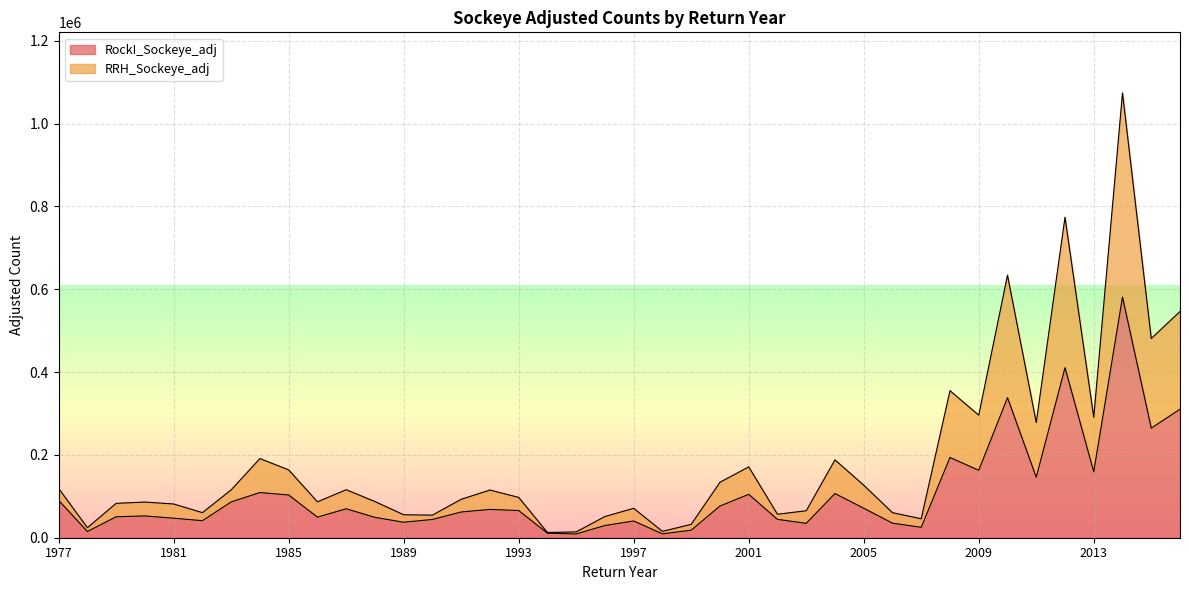

At which label is RockI_Sockeye_adj closest to 295098?

2016